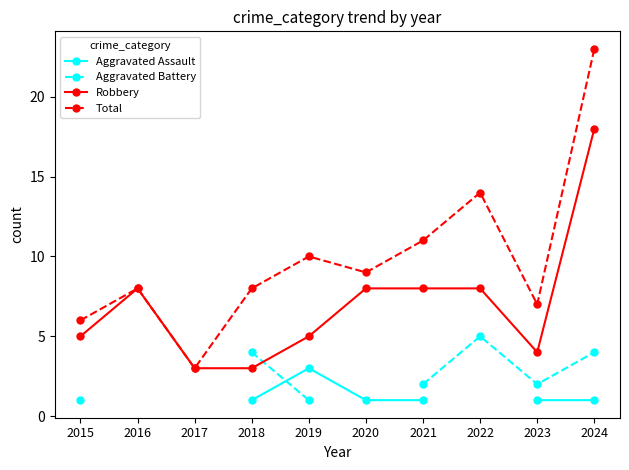

True or false: Aggravated Assault has more than 2 interior local peaks.

False